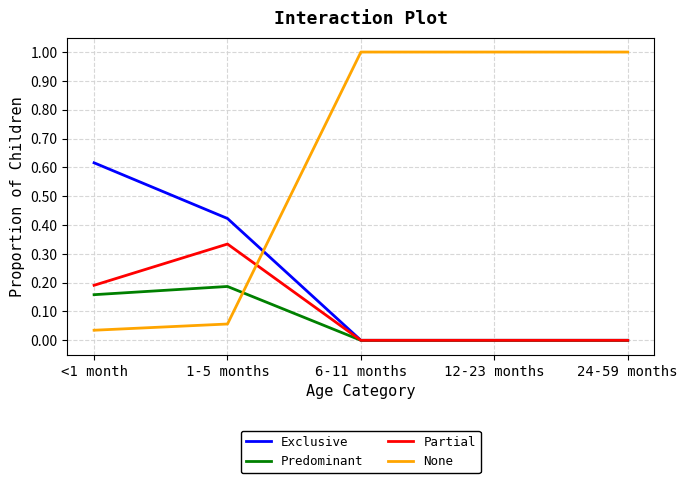

List the series in order of their peak value, highest first.

None, Exclusive, Partial, Predominant